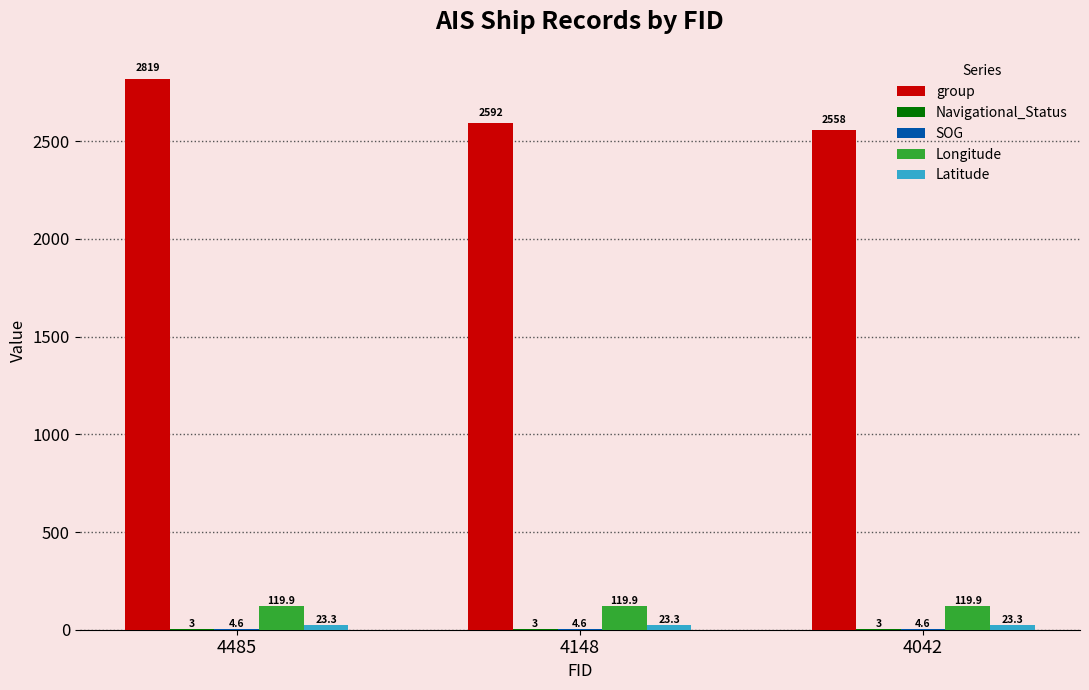

At which category is the sum across all series the highest?

4485